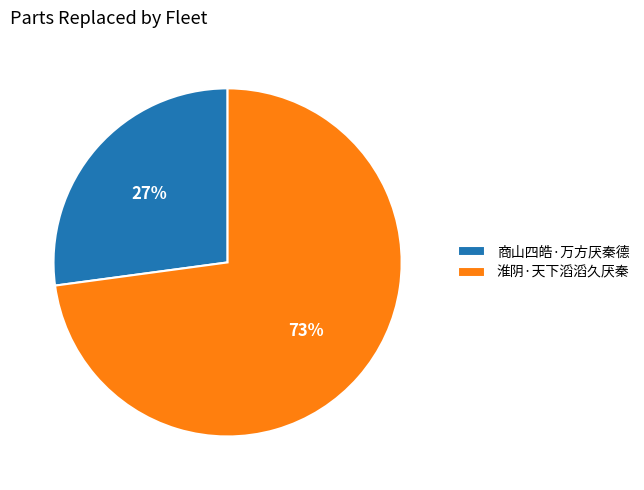

Is the sum of 淮阴·天下滔滔久厌秦 and 商山四皓·万方厌秦德 greater than half?

Yes